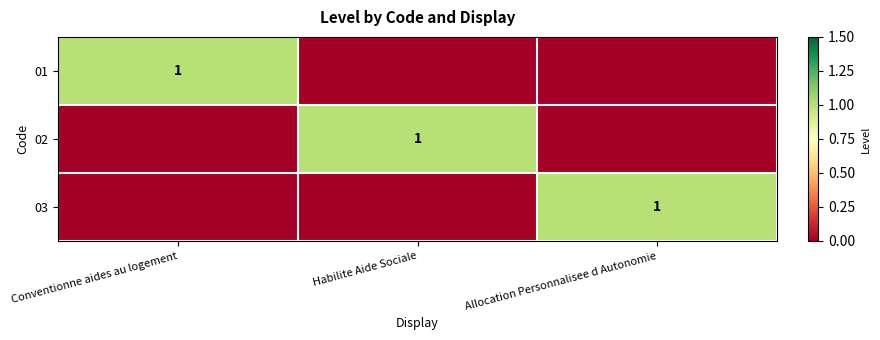

Is it true that 02 equals 1 at Habilite Aide Sociale?

True